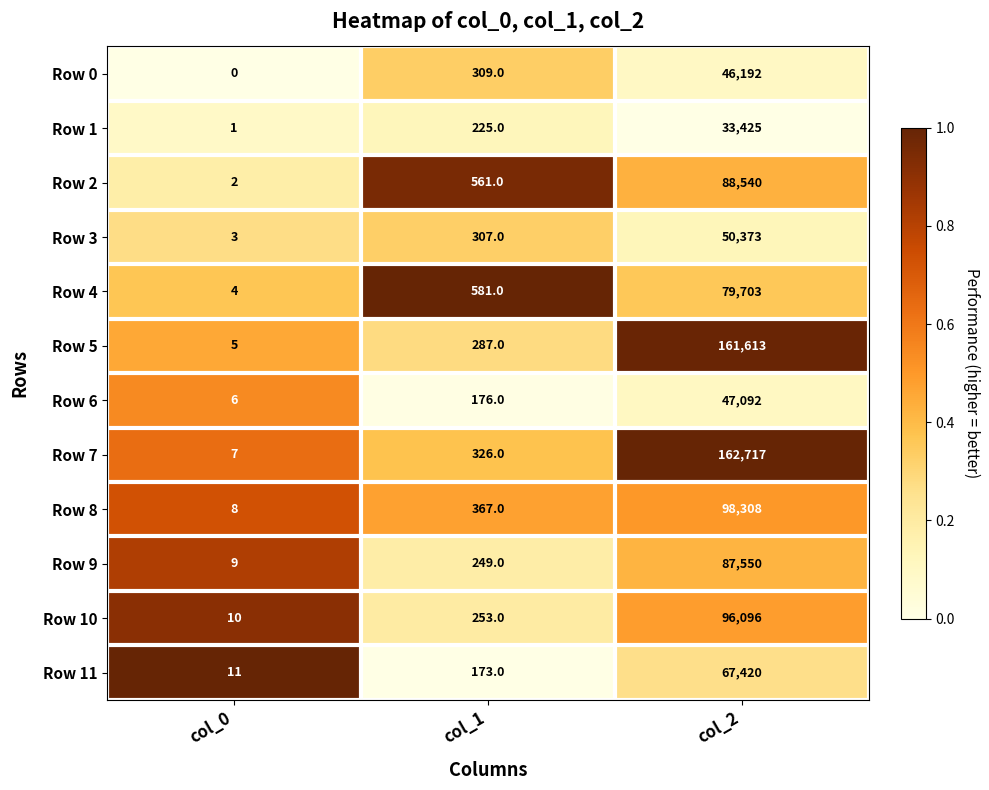

What is the total value across all series at col_2?

1019029